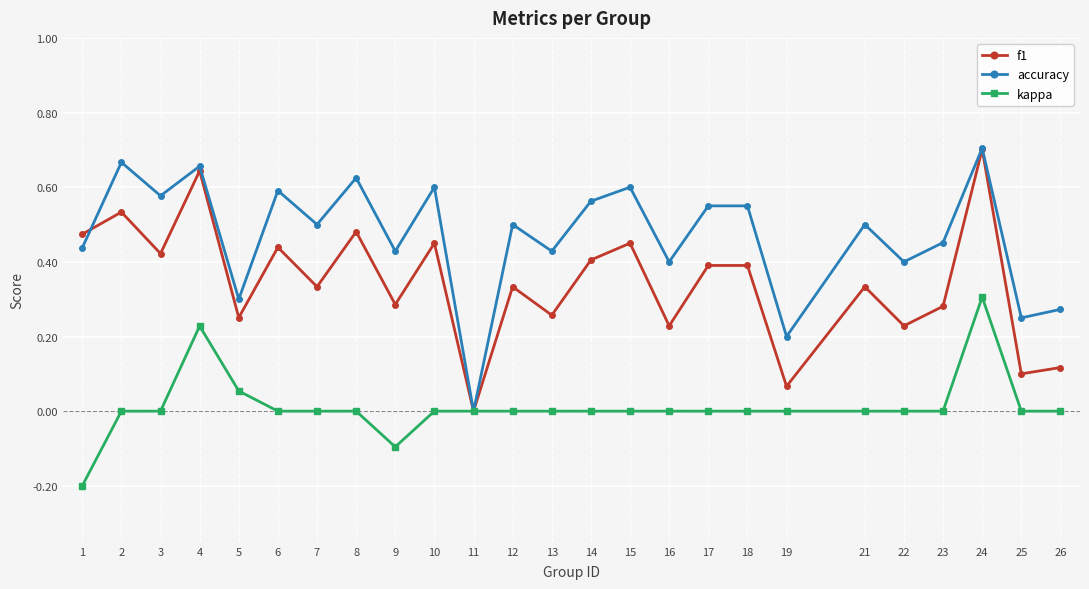

Which series changed the most between 4 and 25?

f1